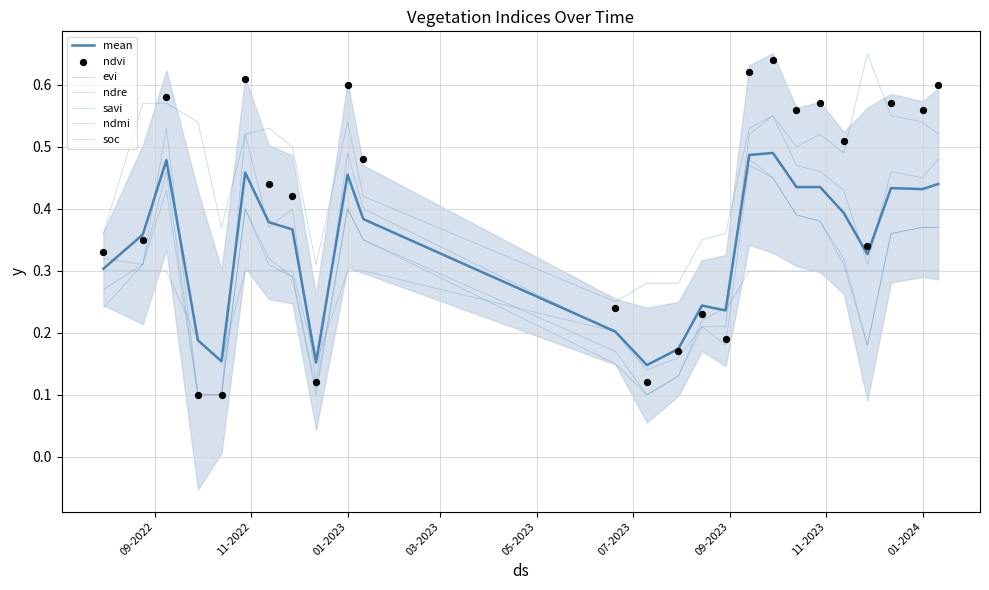

Is the value of savi at 11-01-2023 greater than the value of evi at 08-09-2022?

No